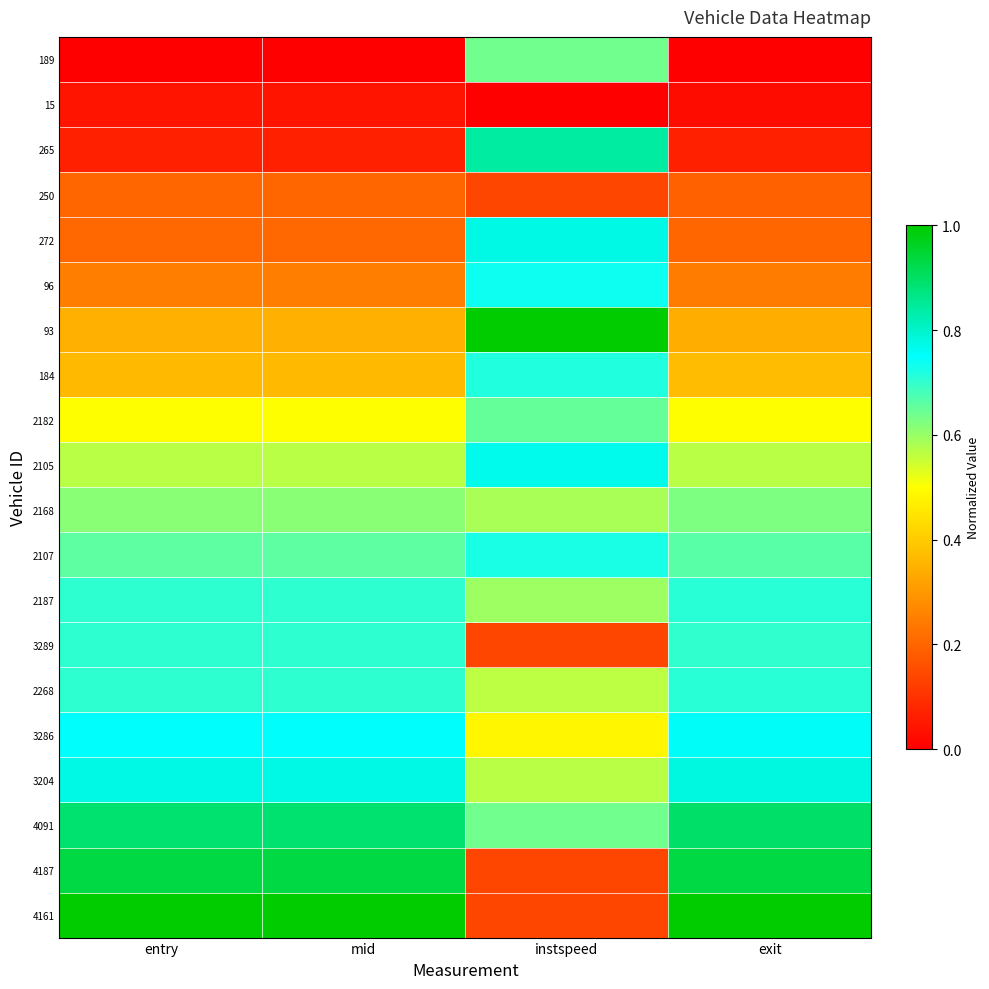

List the series in order of their peak value, lowest first.

15, 250, 2168, 189, 2182, 3289, 2187, 2268, 184, 2107, 96, 3286, 2105, 272, 3204, 265, 4091, 4187, 93, 4161